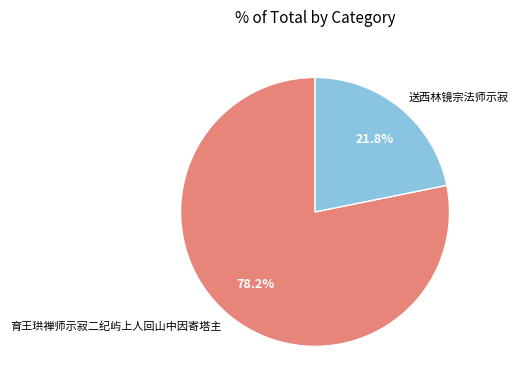

To the nearest percent, what is the combined percentage of 送西林镜宗法师示寂 and 育王珙禅师示寂二纪屿上人回山中因寄塔主?

100%